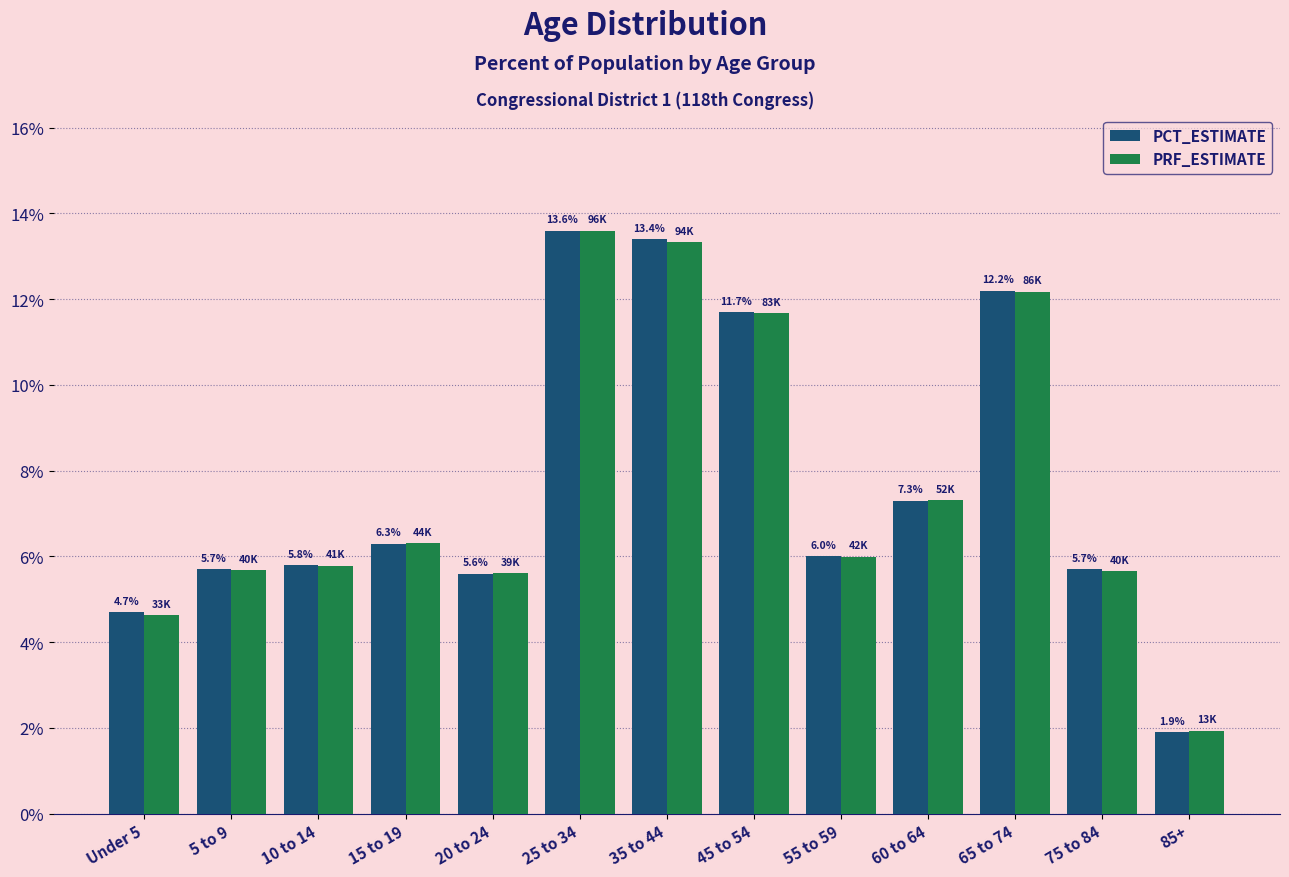

What are all the series names shown in the legend?

PCT_ESTIMATE, PRF_ESTIMATE